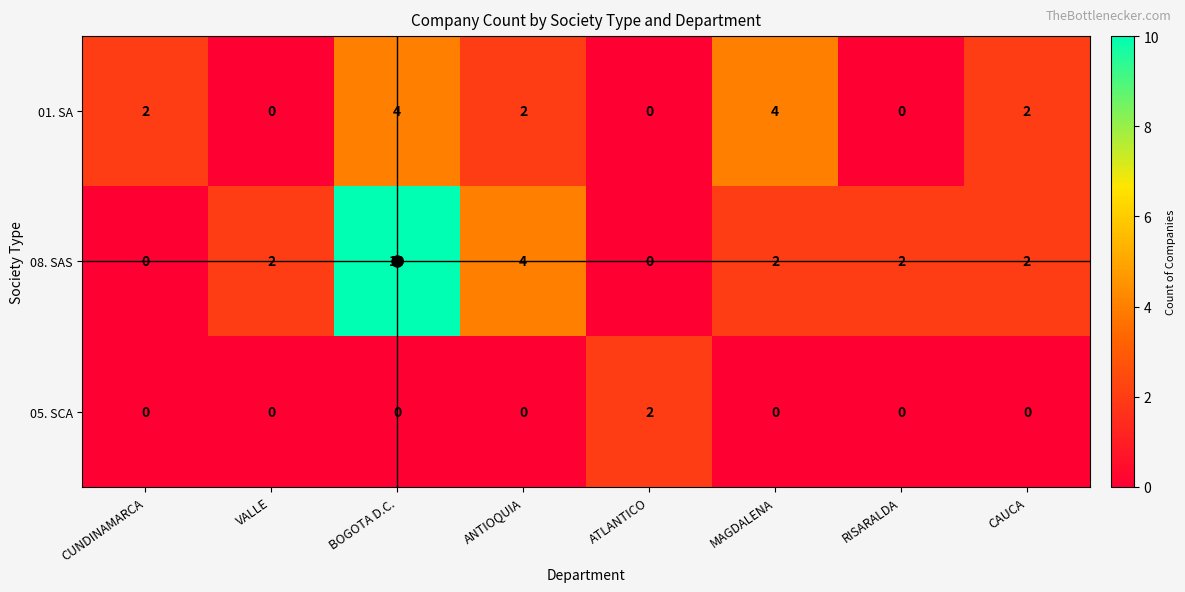

How many 05. SCA values are between 0 and 1?

7